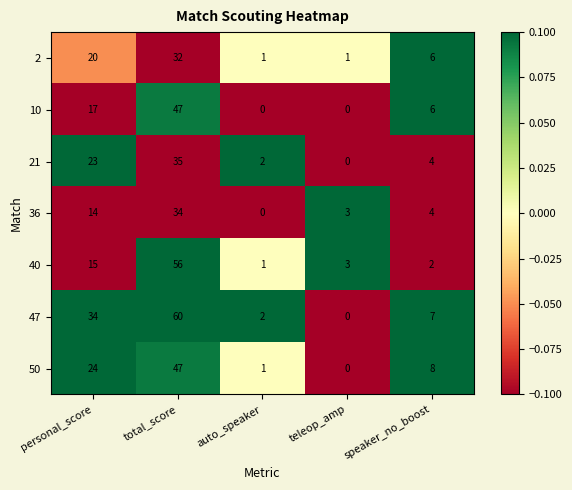

True or false: 47 has a value of 79 at total_score.

False